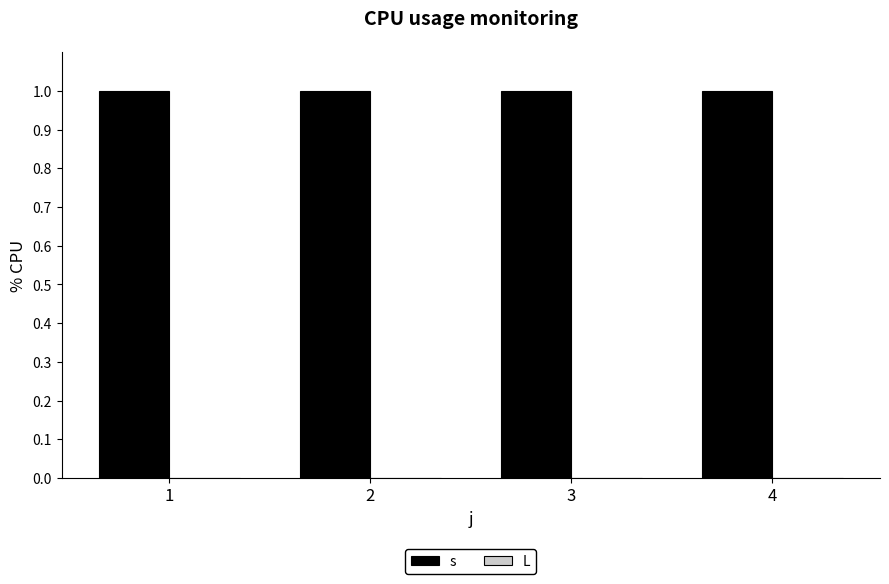

What is the difference between the highest and lowest values at 2?

1